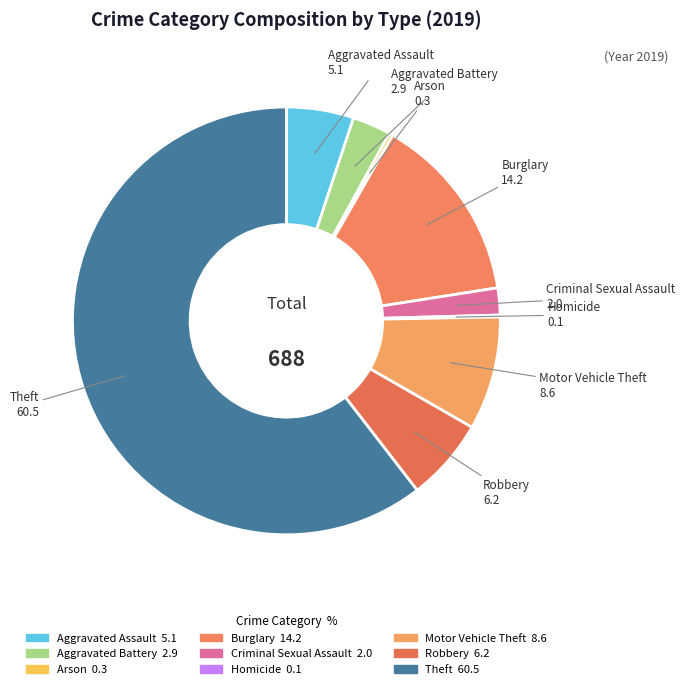

To the nearest percent, what is the combined percentage of Aggravated Battery and Arson?

3%